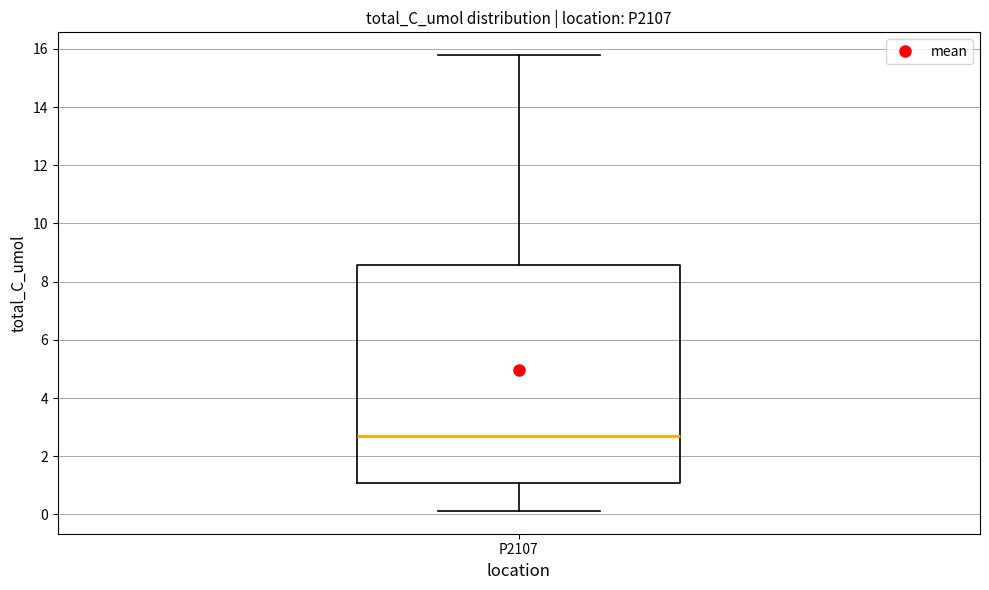

Read this box plot against the y-axis: the position of the median line, the range covered by the box, and the ends of both whiskers. The values are not printed on the chart, so give them approximately, as read against the axis.

median 2.8, box 1.0 to 8.6, whiskers 0.2 to 15.8